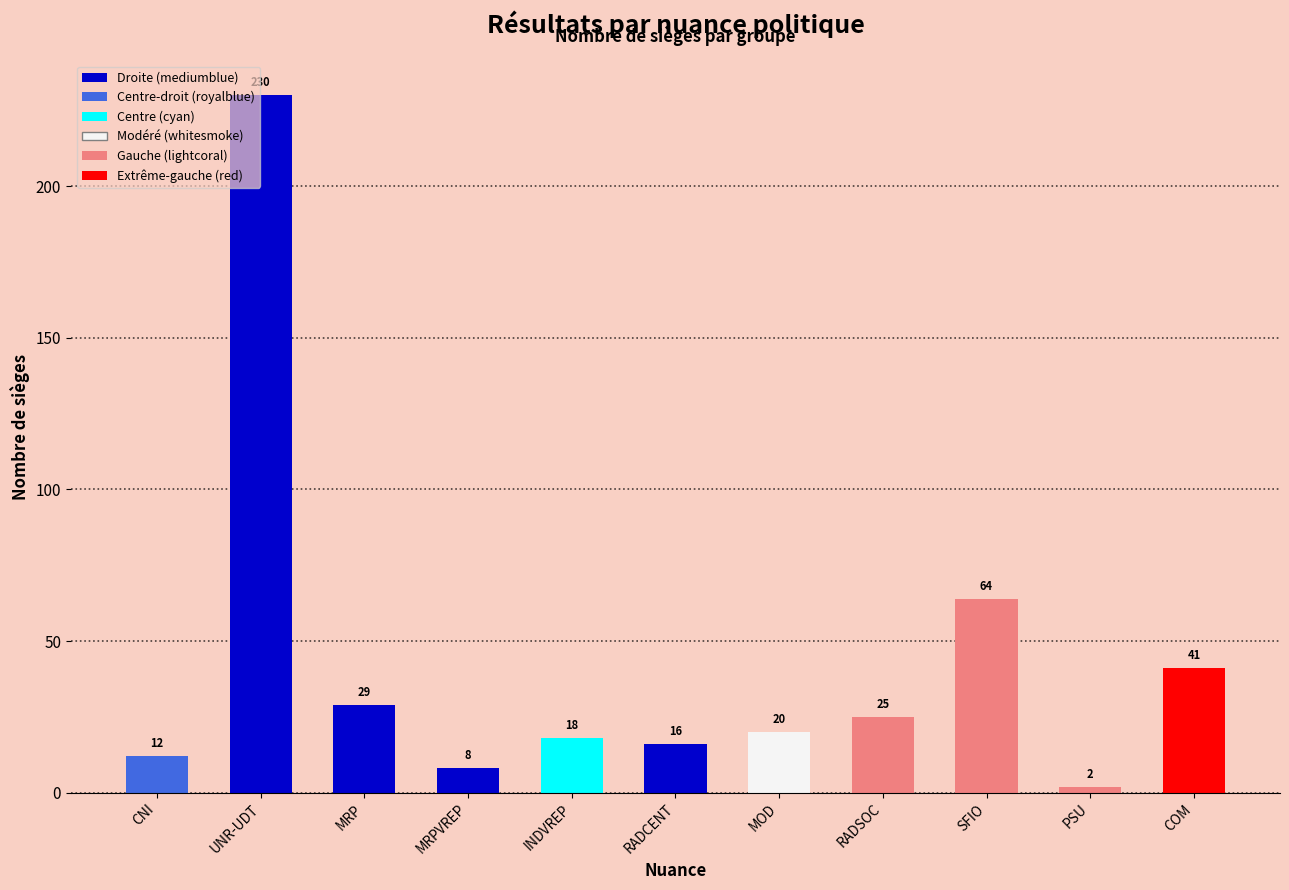

The chart shows a value of 3 at CNI. True or false?

False